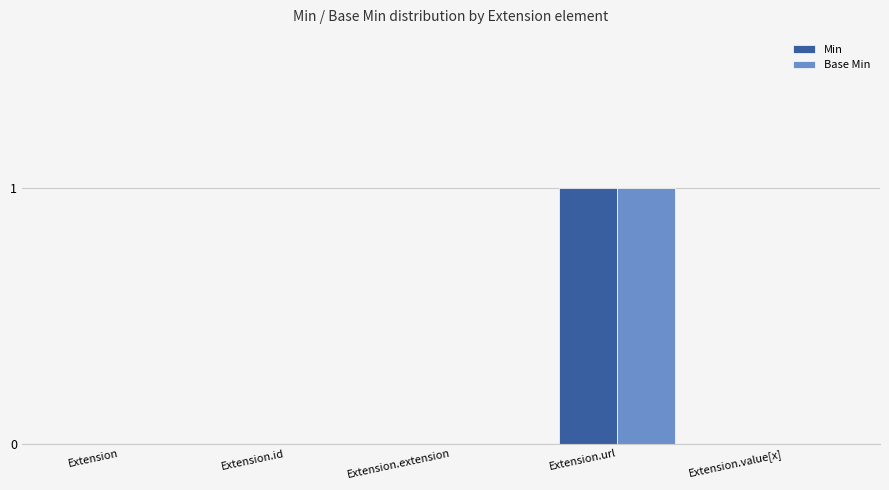

How many groups of bars are there?

5